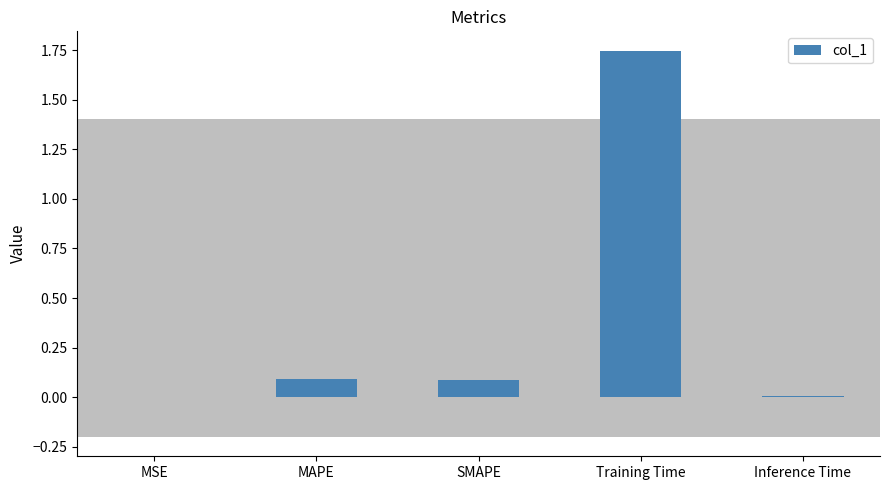

Is it true that the value at MAPE is 0.2?

False